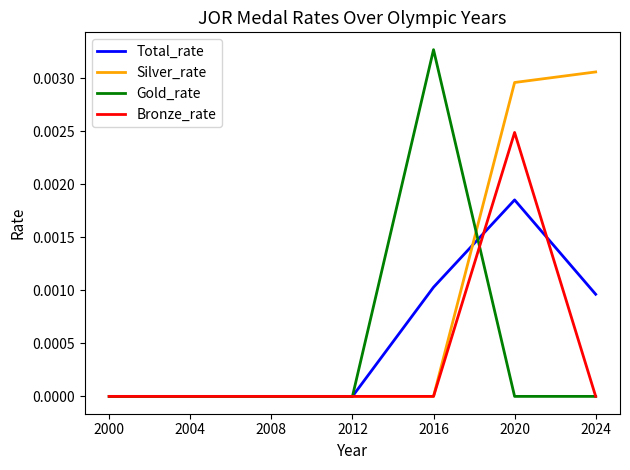

Count the number of data series in this chart.

4